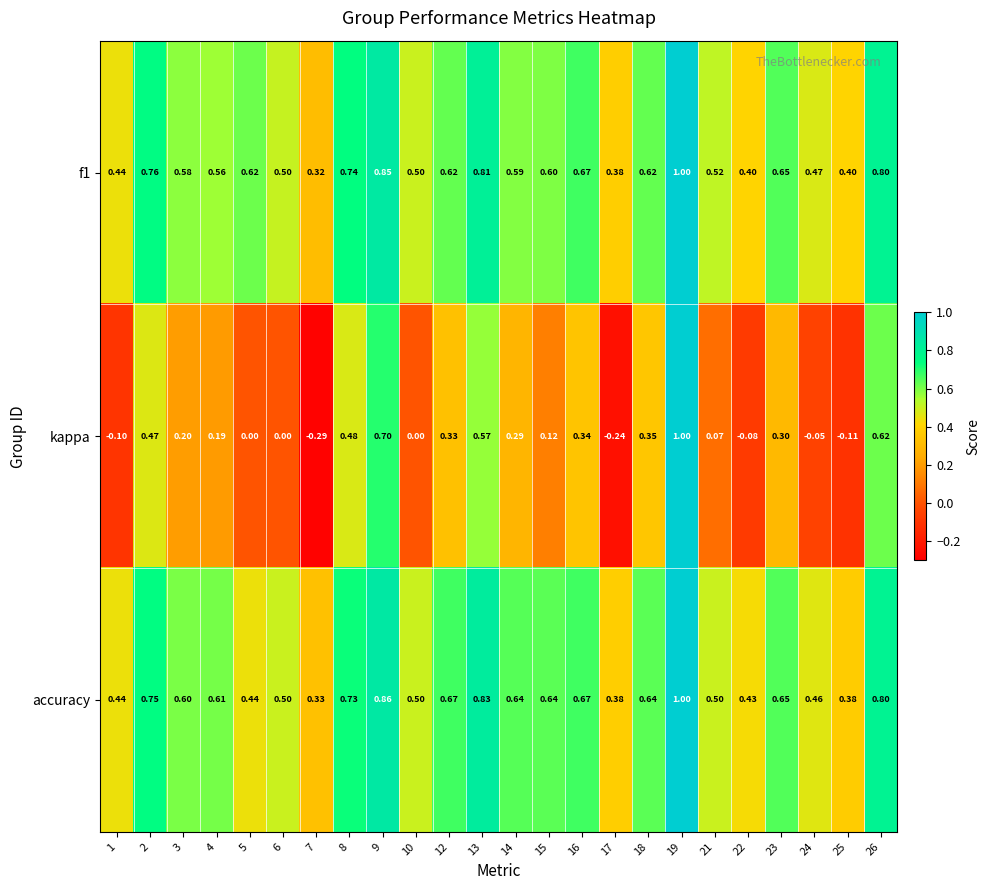

Between 2 and 25, which series saw the biggest shift?

kappa